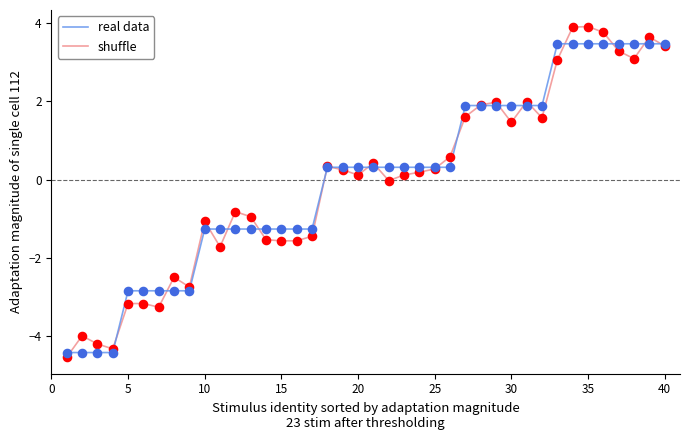

What is the highest value of the real data series?

3.5